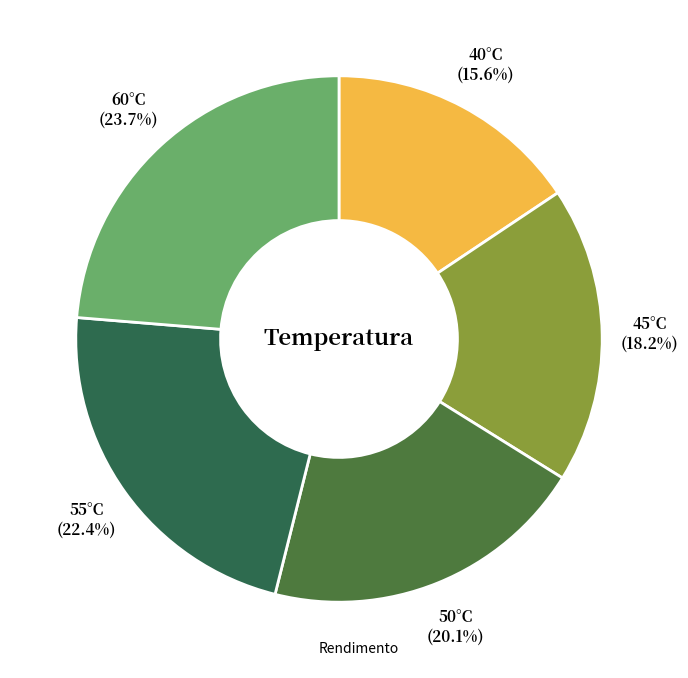

How many segments does this pie chart have?

5